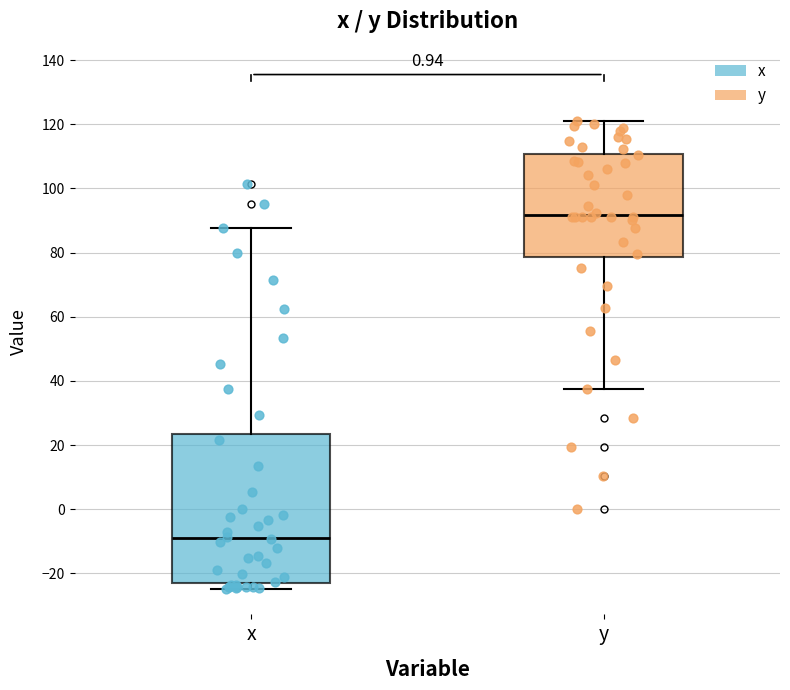

Comparing the boxes themselves (not the whiskers), which one is the tallest?

x